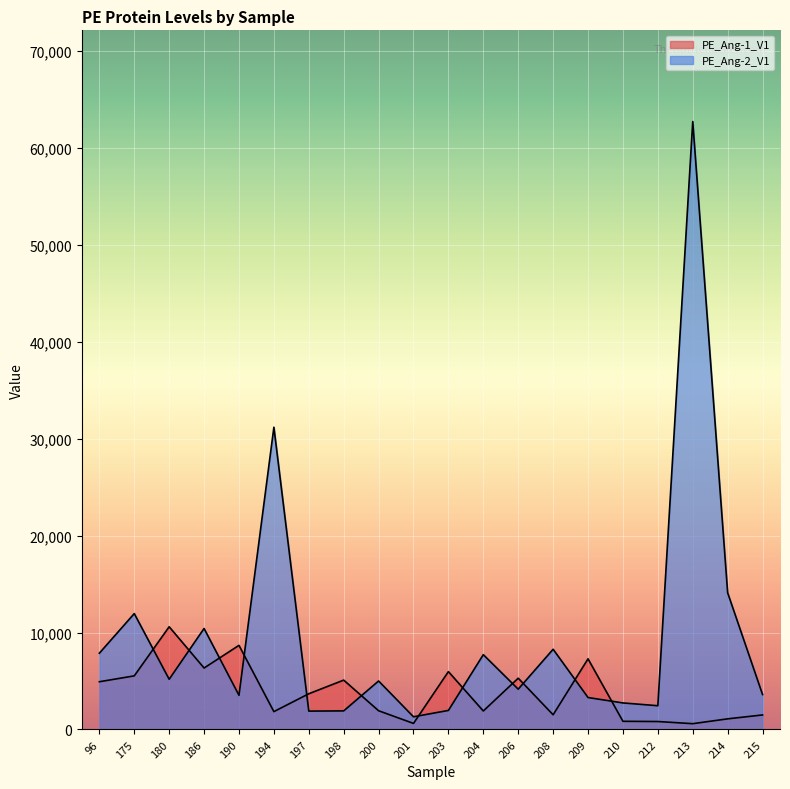

How many intersections are there between PE_Ang-1_V1 and PE_Ang-2_V1?

12